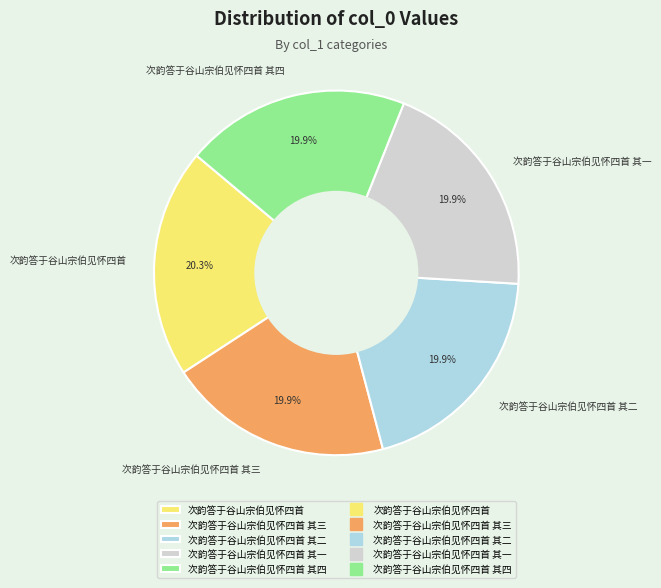

True or false: 次韵答于谷山宗伯见怀四首 其三 accounts for 32% of the total.

False